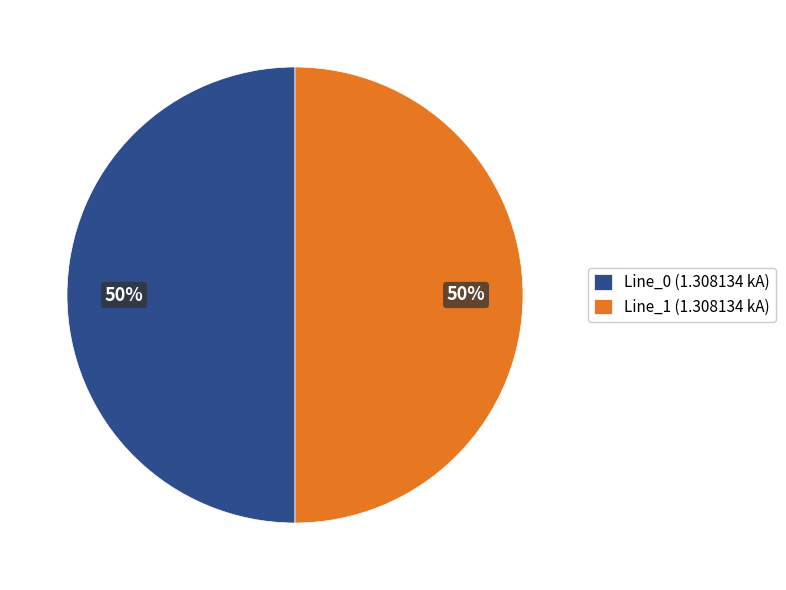

Combined, do Line_1 (1.308134 kA) and Line_0 (1.308134 kA) account for over 50%?

Yes